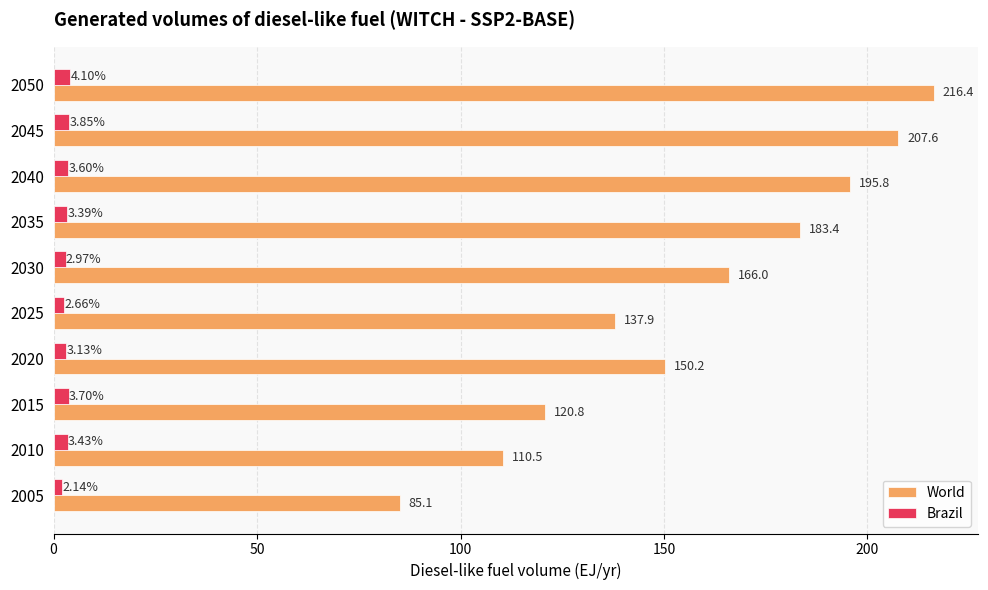

At which category is the sum across all series the highest?

2050